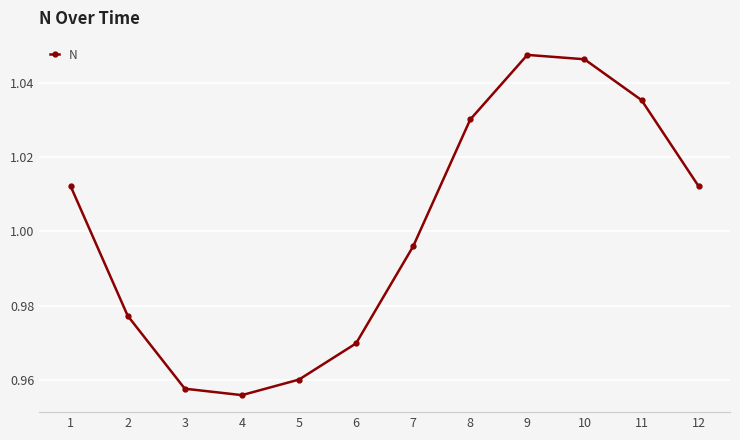

Where does the data first go above 1?

1